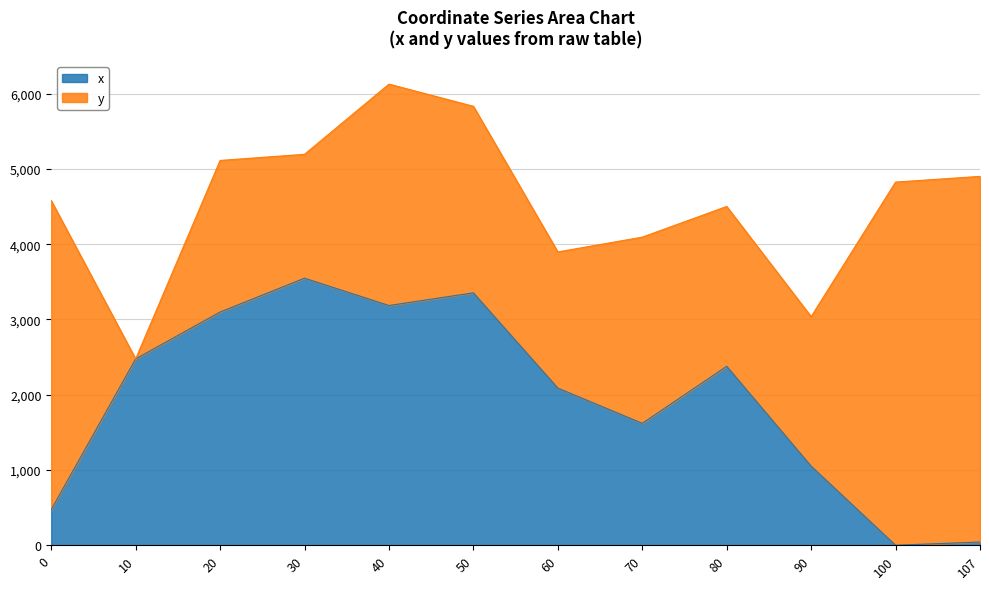

Approximately how many times larger is the value at 30 compared to 80?

1.5